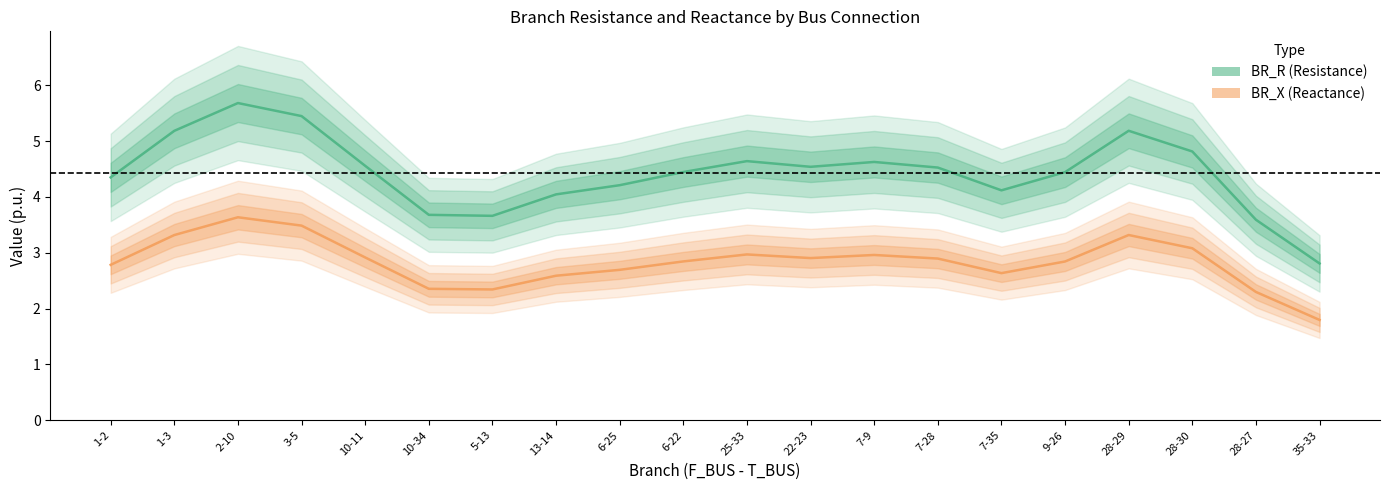

Is it true that BR_X equals 4.2 at 1-2?

False